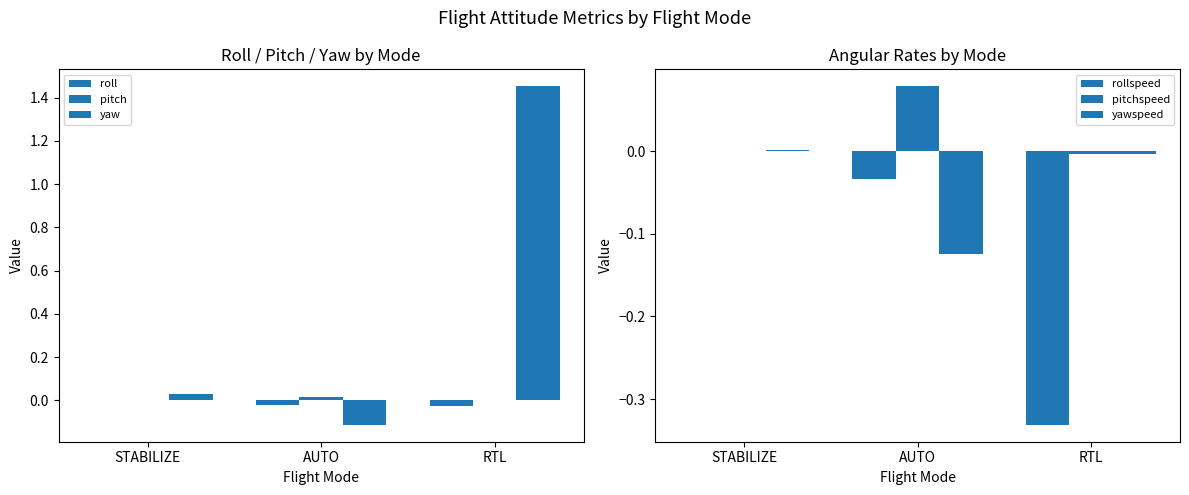

Reading right to left, extract all data points from this chart.

roll: RTL=-0.0	AUTO=-0.0	STABILIZE=-0.0
pitch: RTL=0.0	AUTO=0.0	STABILIZE=0.0
yaw: RTL=1.5	AUTO=-0.1	STABILIZE=0.0
rollspeed: RTL=-0.3	AUTO=-0.0	STABILIZE=0.0
pitchspeed: RTL=-0.0	AUTO=0.1	STABILIZE=0.0
yawspeed: RTL=-0.0	AUTO=-0.1	STABILIZE=0.0